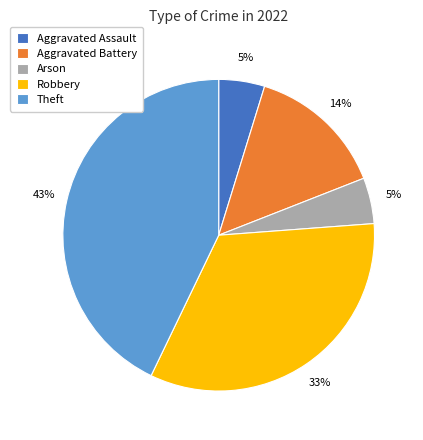

What is the ratio of the value at Robbery to the value at Theft?

0.8